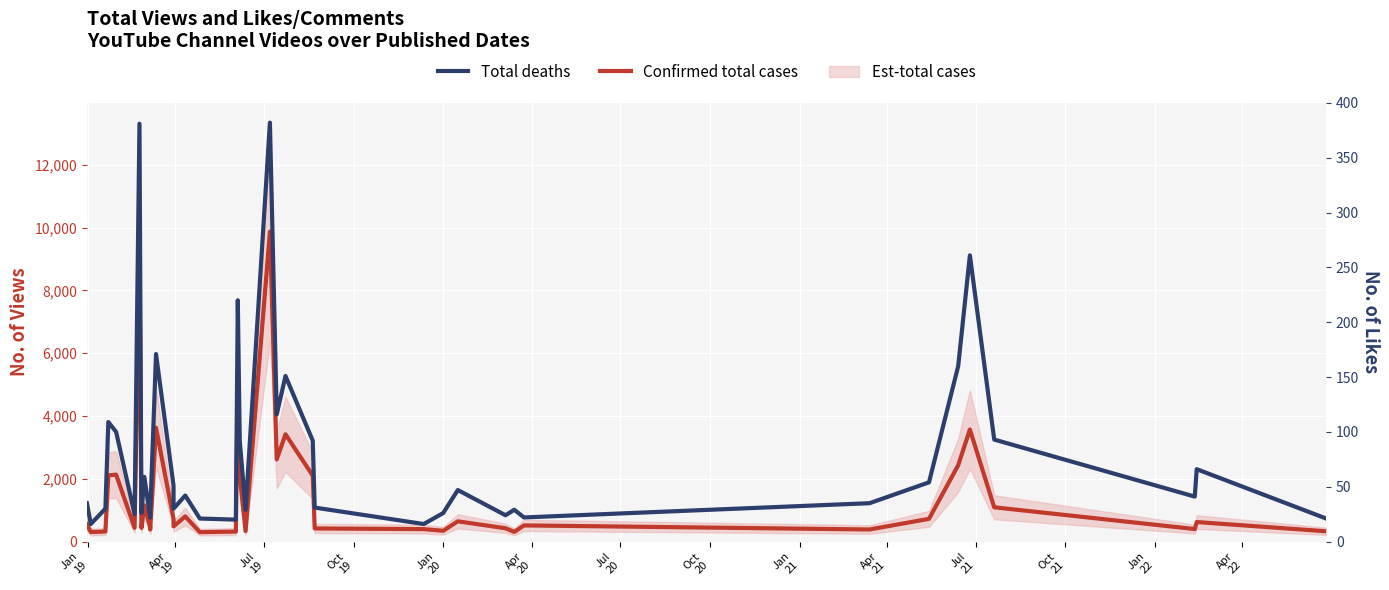

Does the chart display data point markers on the line(s)?

No